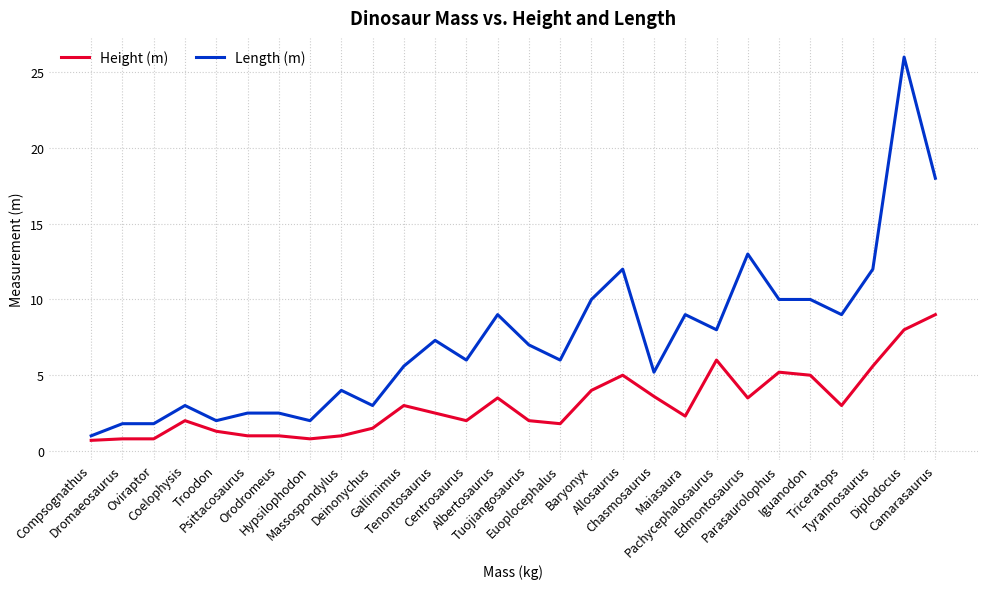

True or false: Height (m) and Length (m) intersect in this chart.

False